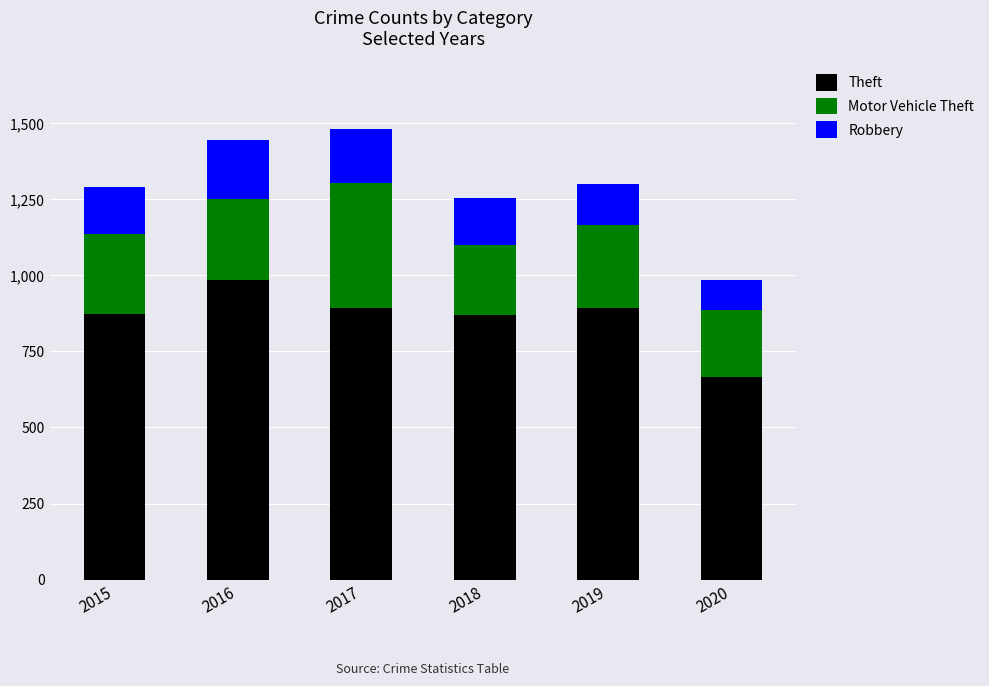

What is the total value across all series at 2016?

1443